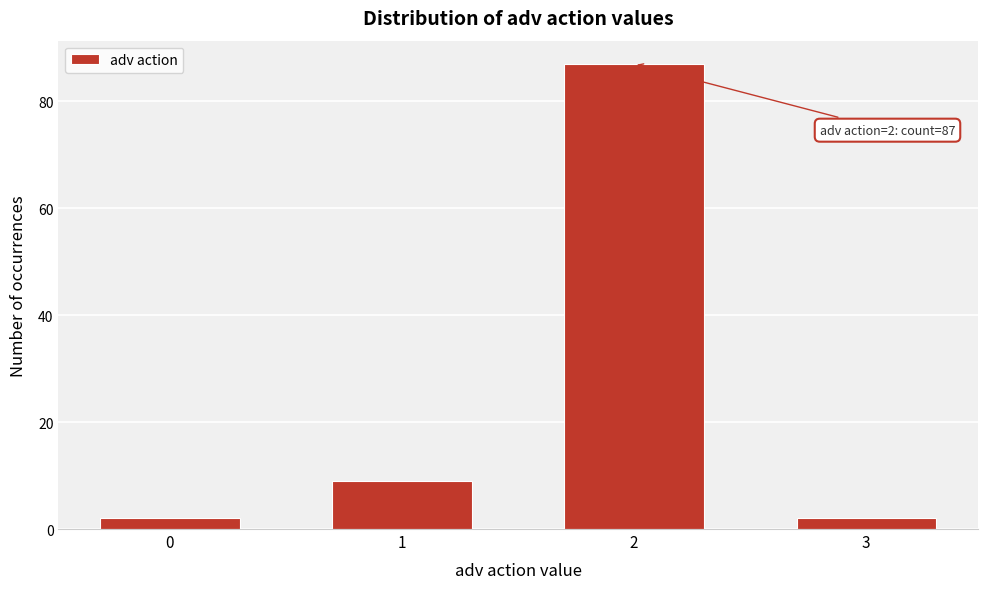

Reading right to left, transcribe all the data shown in this chart.

2	87	9	2